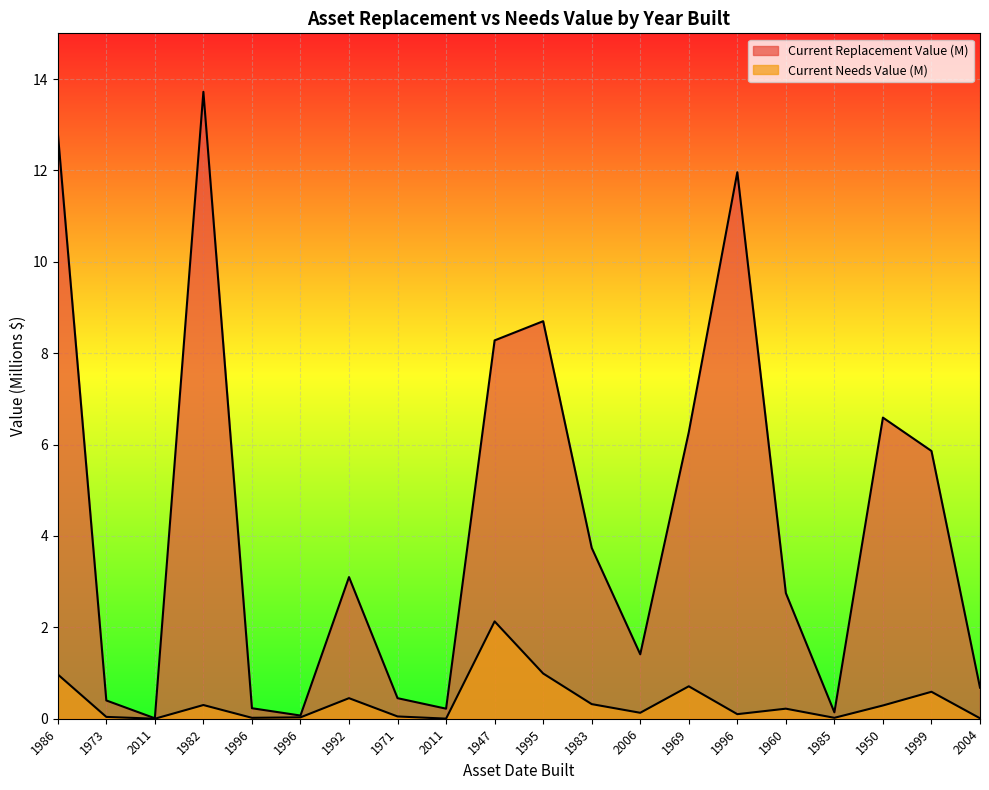

At which label does Current Replacement Value (M) reach its peak?

1982